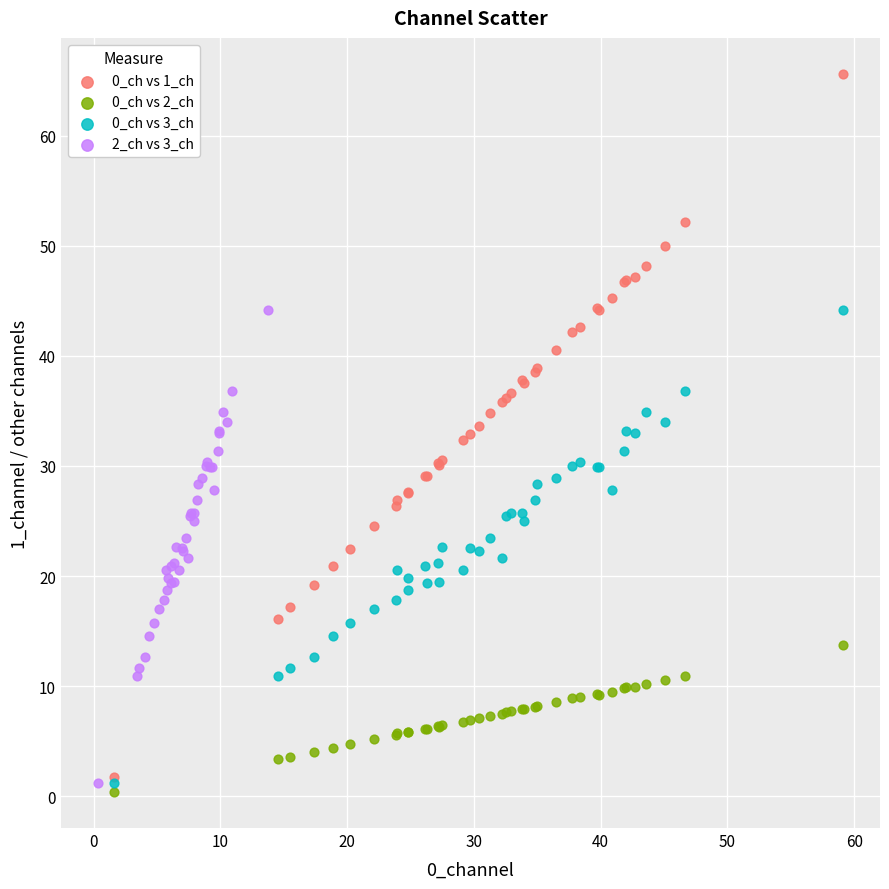

Which series has the widest spread of Y values?

0_ch vs 1_ch